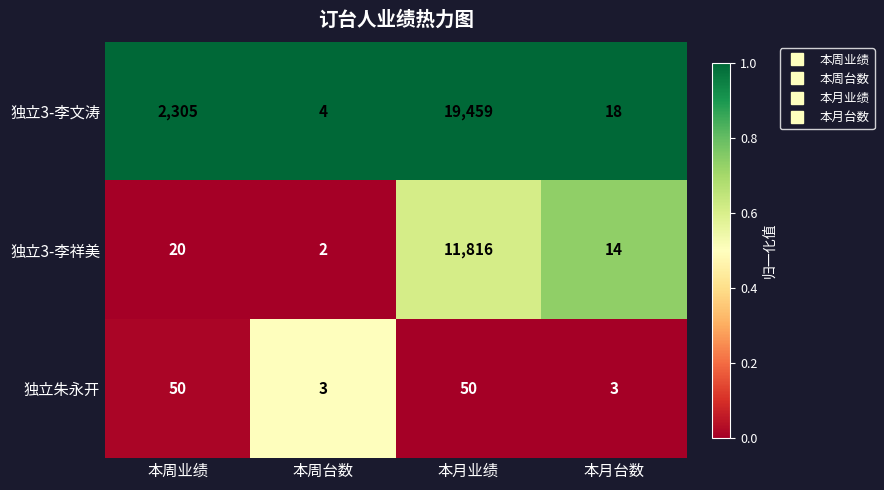

What is the sum of all 独立3-李祥美 values?

11852